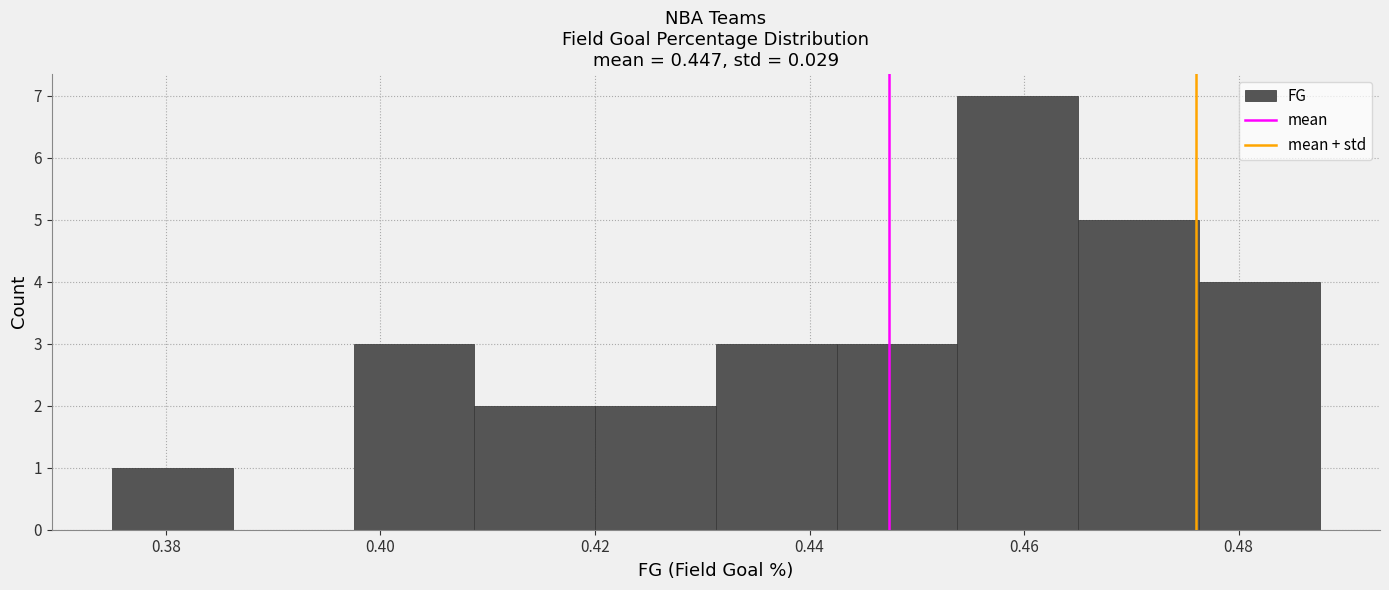

How tall is the bar that spans 0.466 to 0.476 on the x-axis? Neither the bar edges nor the heights are printed on the chart, so give them approximately, as read against the axes.

5